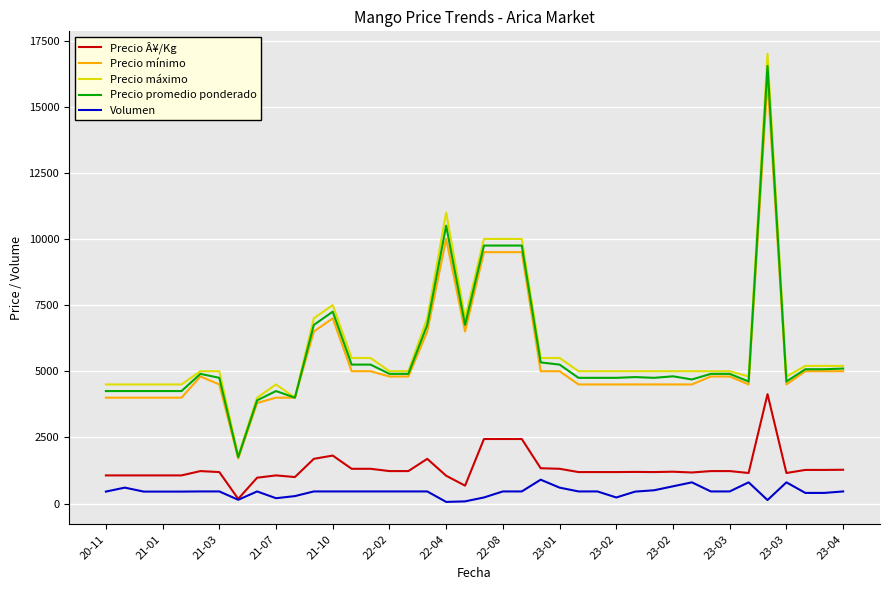

True or false: Precio máximo and Volumen cross at least once.

False